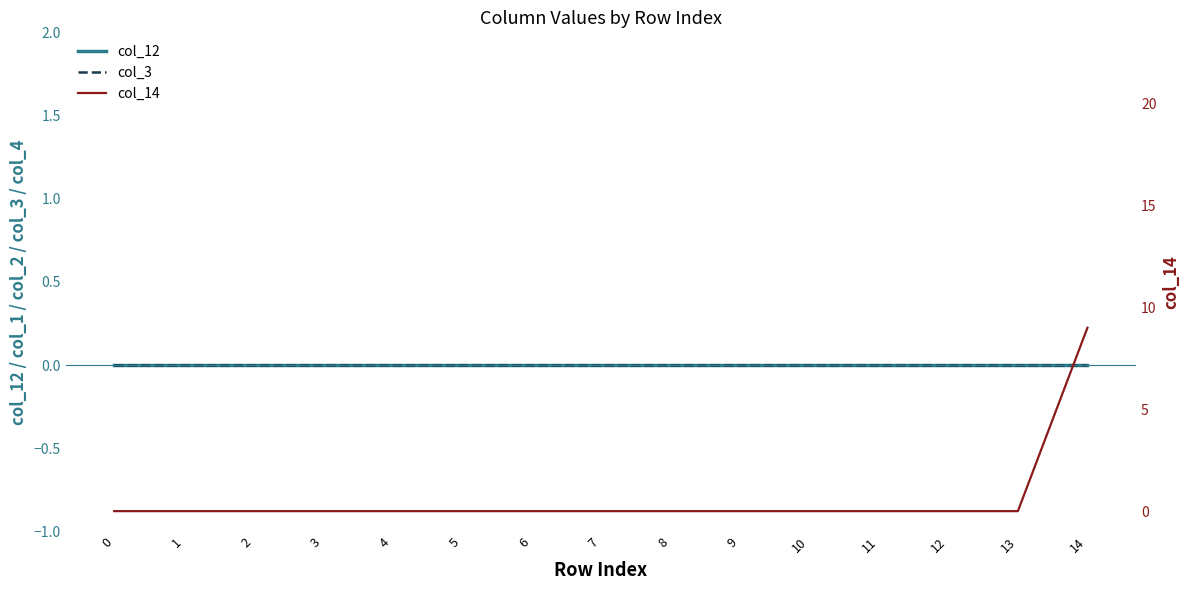

The col_12 series shows 0 at 8. True or false?

True